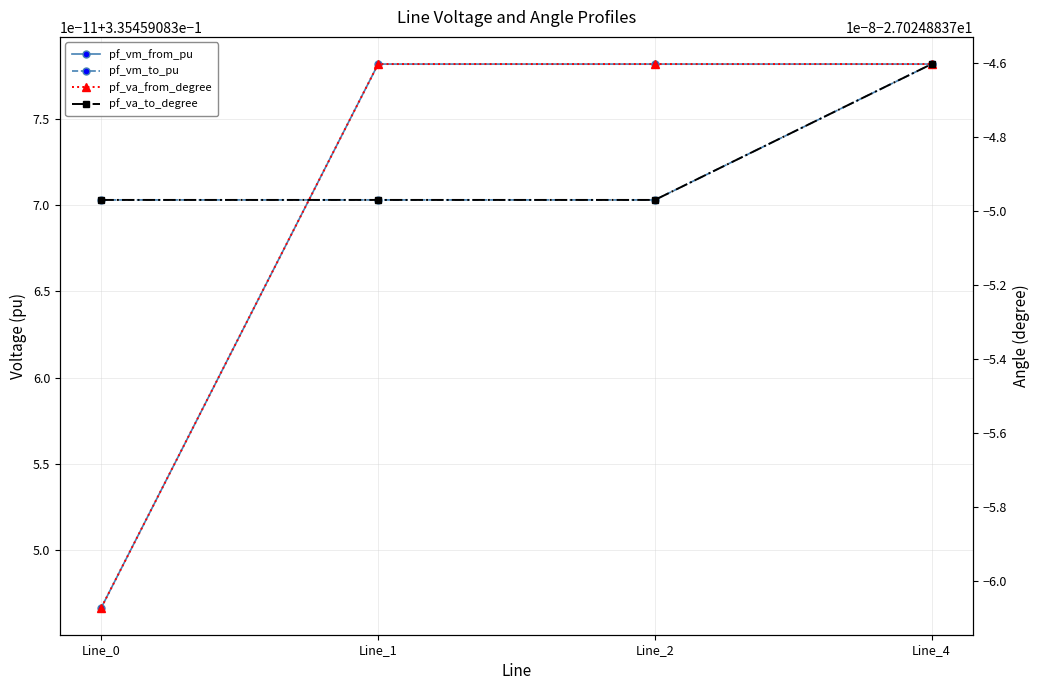

What is the maximum value shown in the chart?

0.3